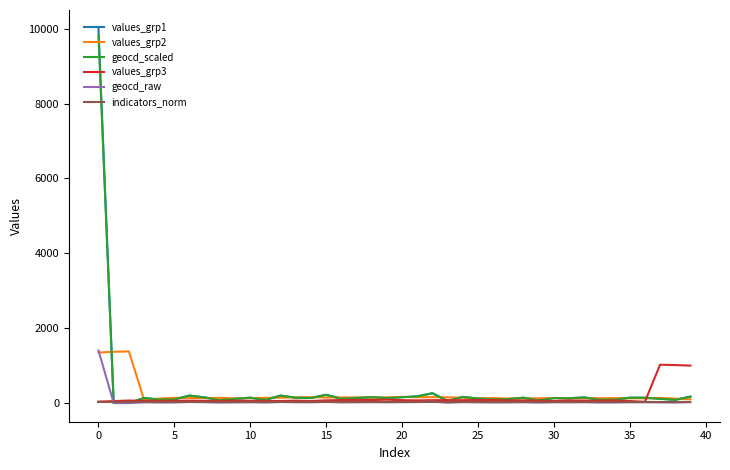

Which series has the widest spread of values?

values_grp1